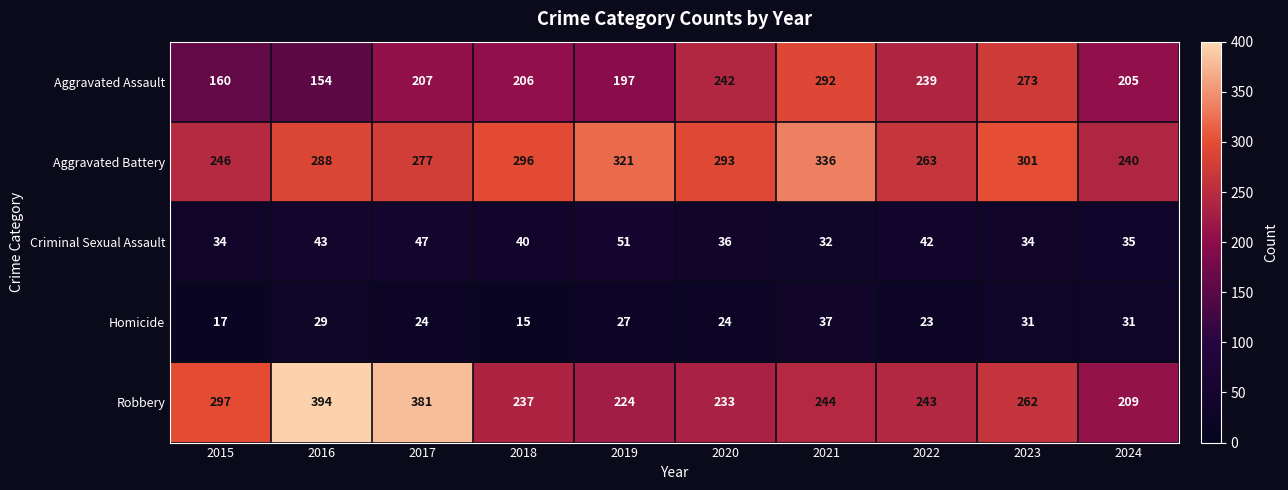

True or false: Robbery has a value of 244 at 2021.

True